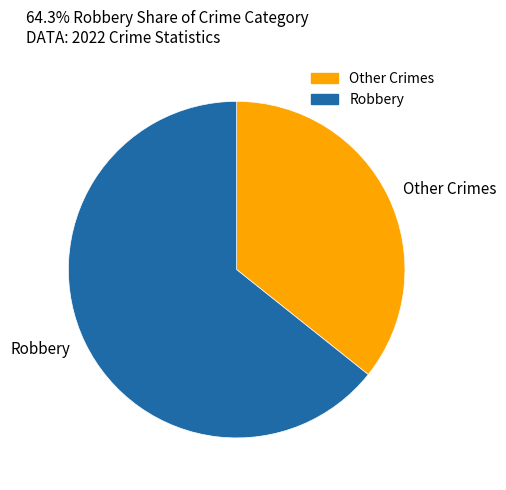

Rank the categories by value from lowest to highest.

Other Crimes, Robbery